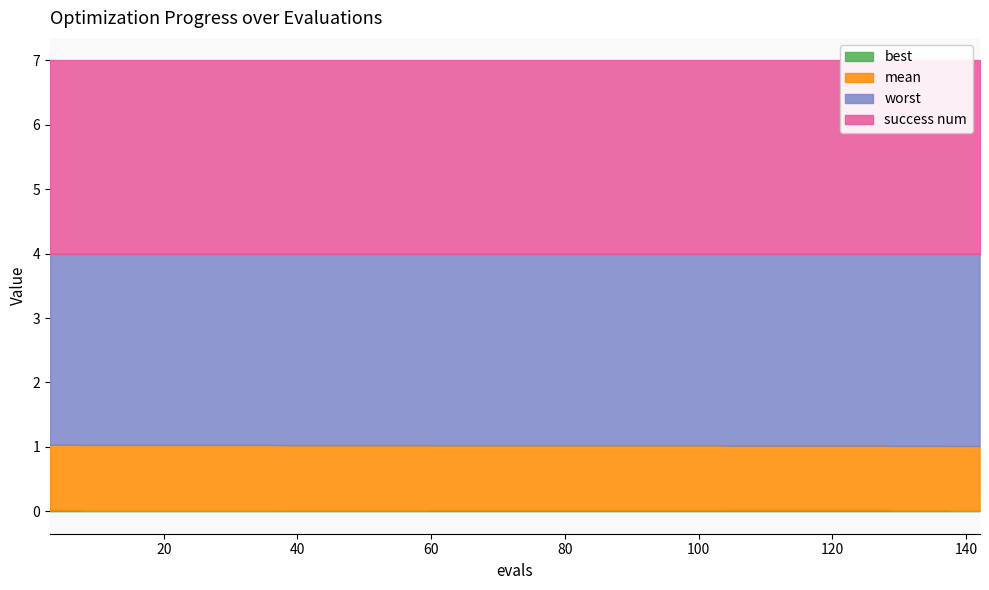

The best series shows 0.0 at 112. True or false?

True